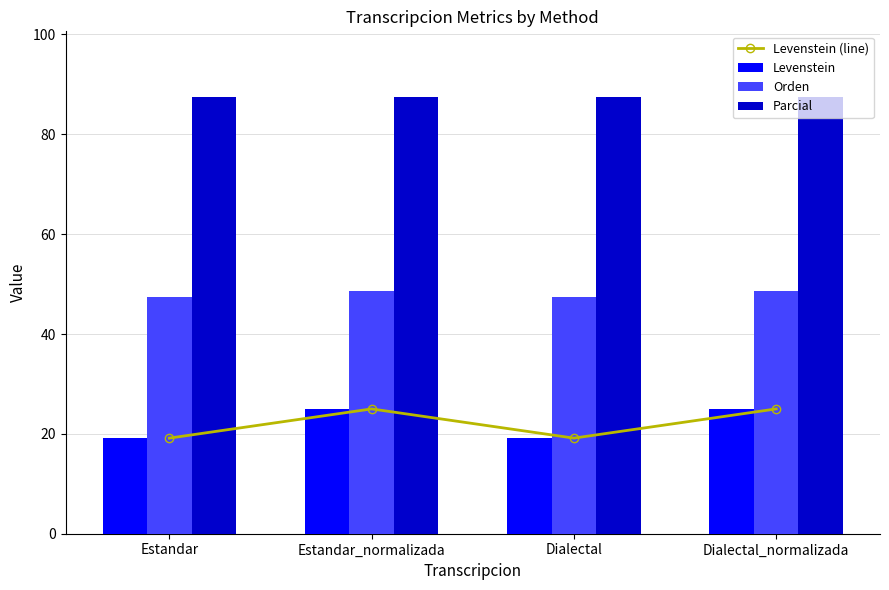

Reading right to left, transcribe all the data shown in this chart.

Levenstein (line): 25.0	19.1	25.0	19.1
Levenstein: 25.0	19.1	25.0	19.1
Orden: 48.6	47.4	48.6	47.4
Parcial: 87.5	87.5	87.5	87.5